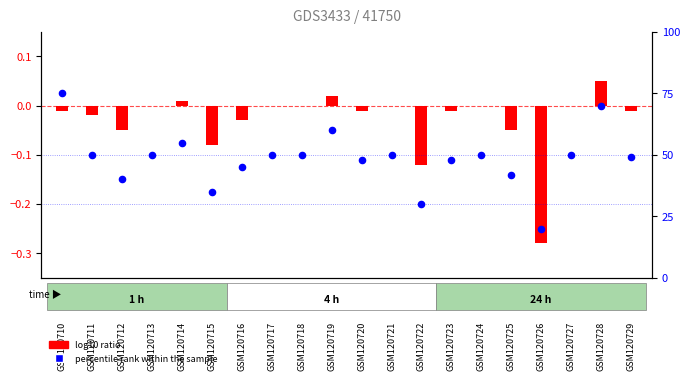

Which has a higher value, GSM120714 or GSM120713?

GSM120714